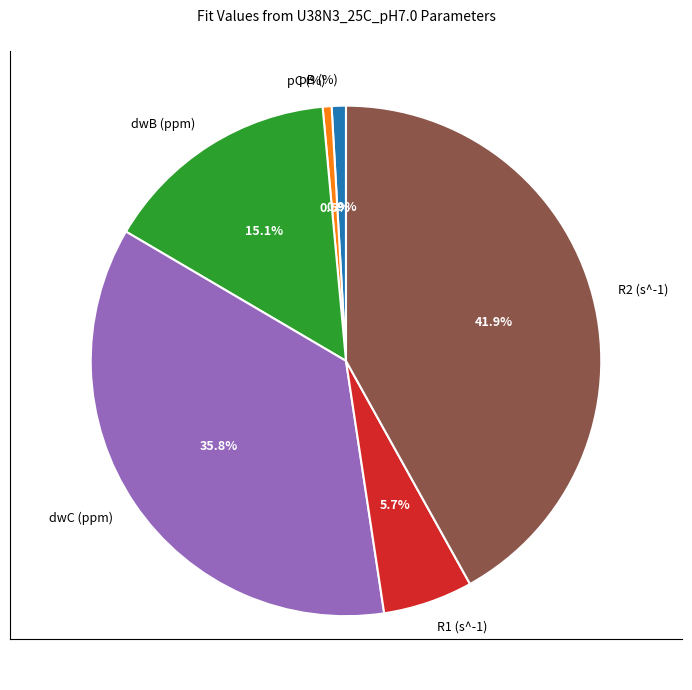

To the nearest percent, what is the difference between the pB (%) and dwB (ppm) slice percentages?

14%